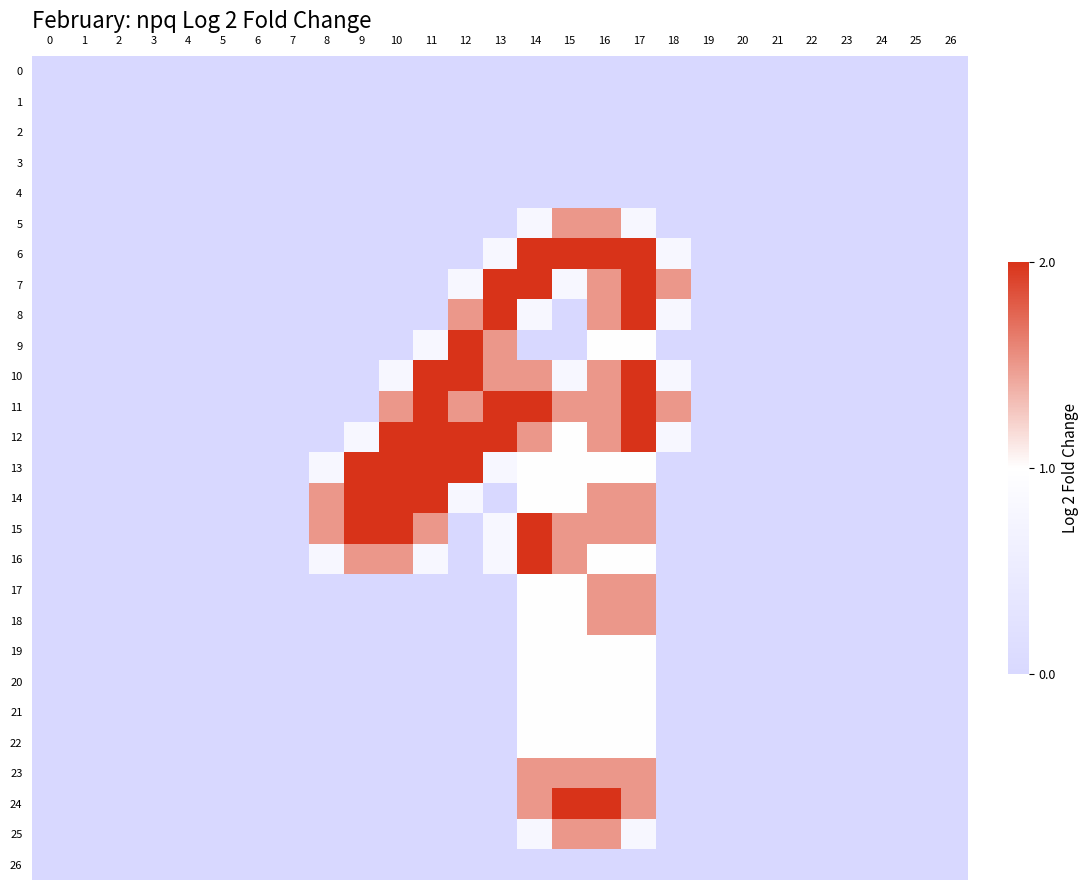

At how many categories does at least one series exceed 1?

11